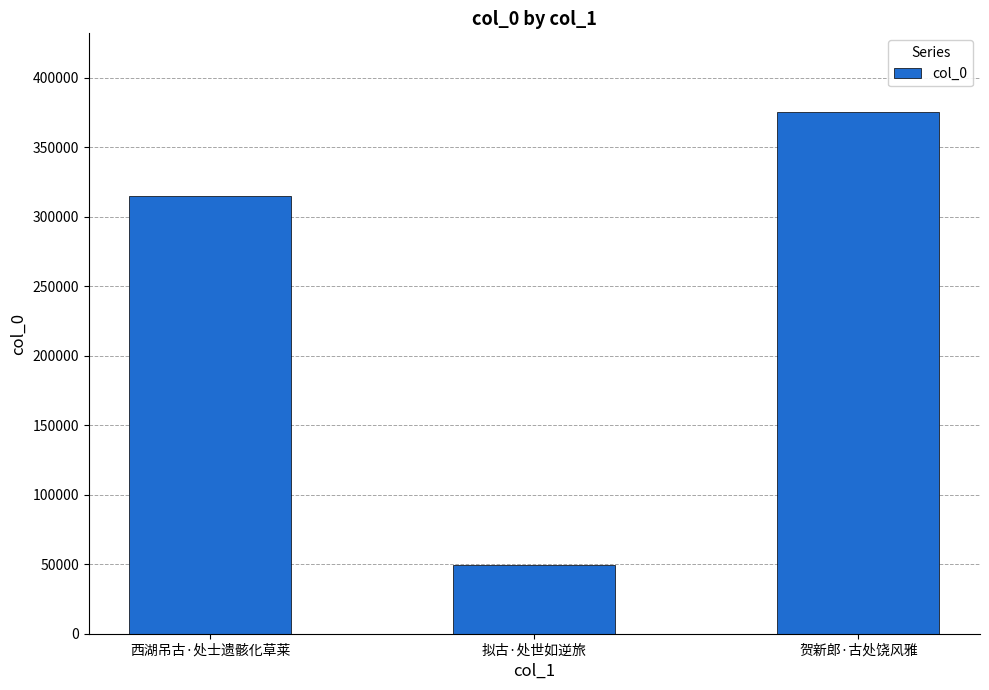

What is the ratio of the value at 拟古·处世如逆旅 to the value at 贺新郎·古处饶风雅?

0.1